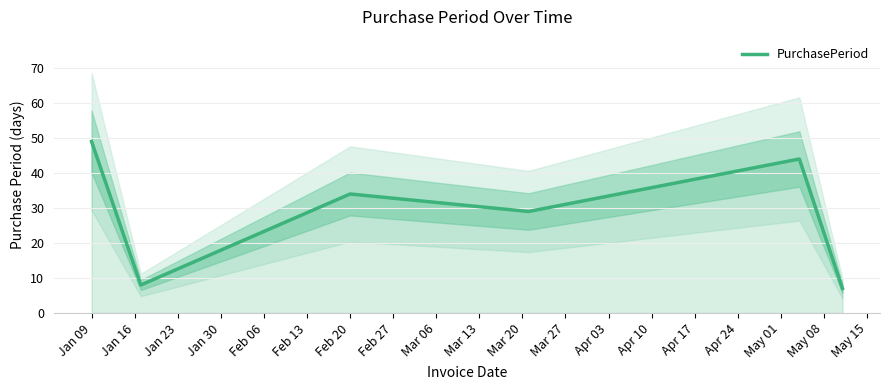

What is the sum of all values?

171